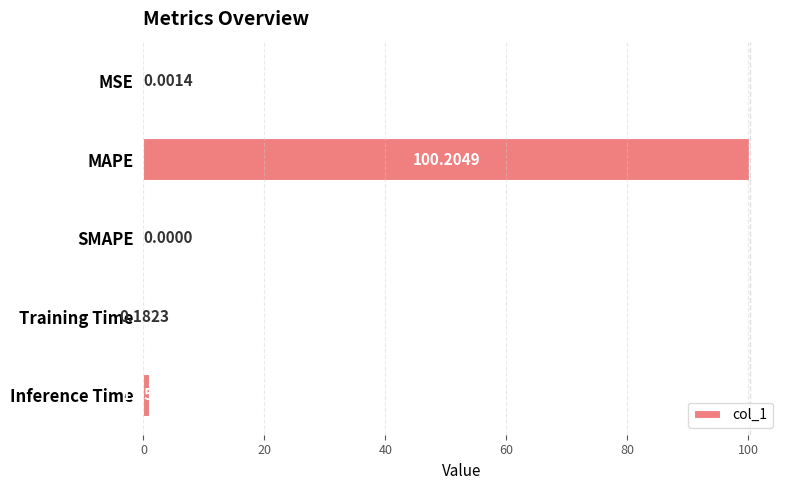

At which label is the value closest to 50?

Inference Time